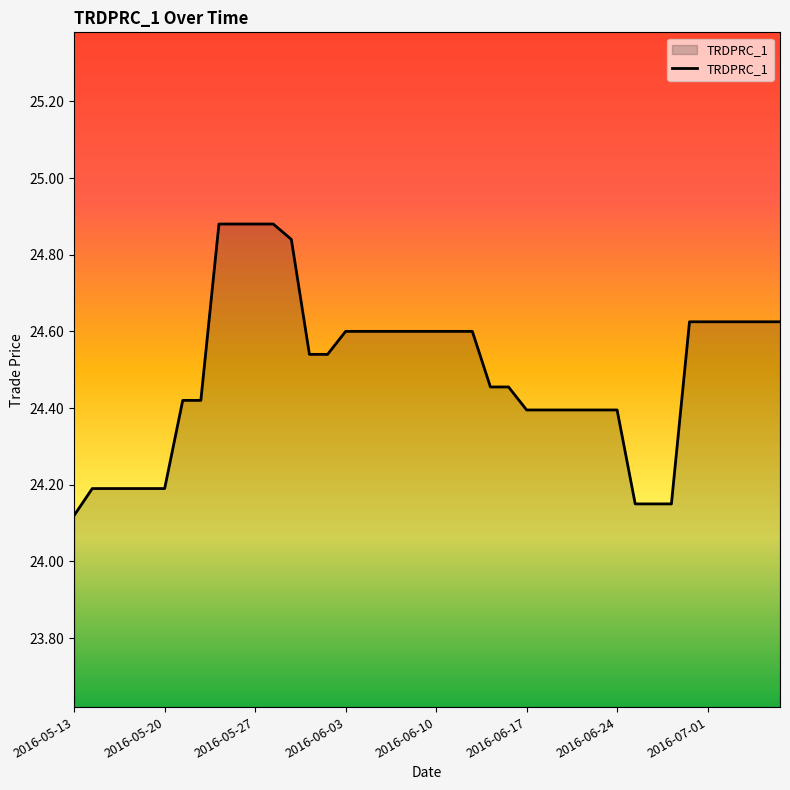

What is the difference between the maximum and minimum values?

0.8